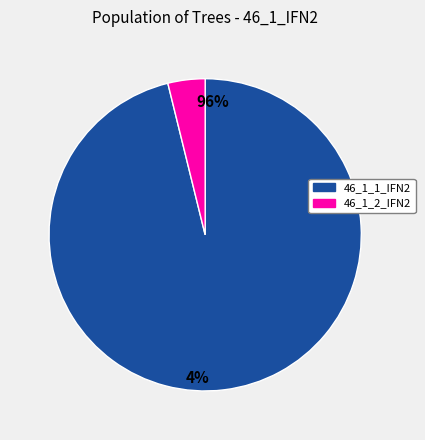

Rank the categories by value from highest to lowest.

46_1_1_IFN2, 46_1_2_IFN2